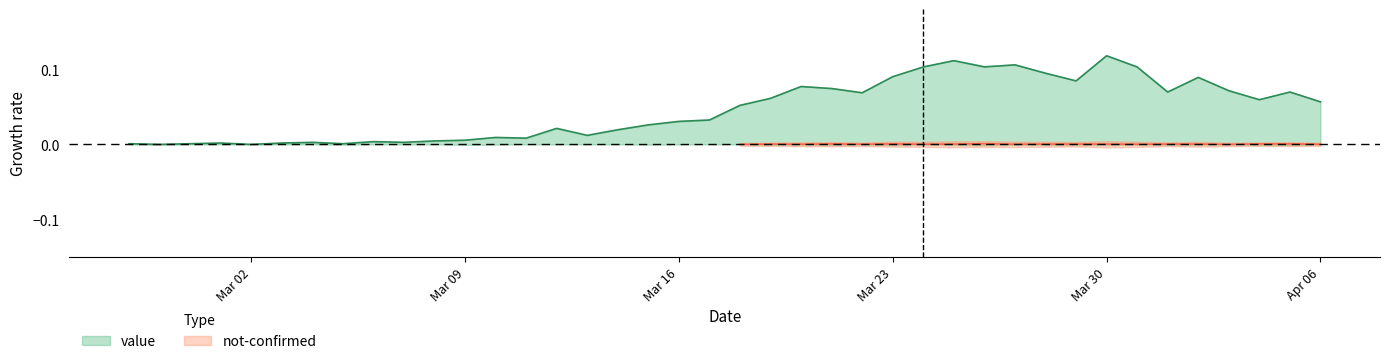

What is the difference between the maximum and second lowest values?

0.1